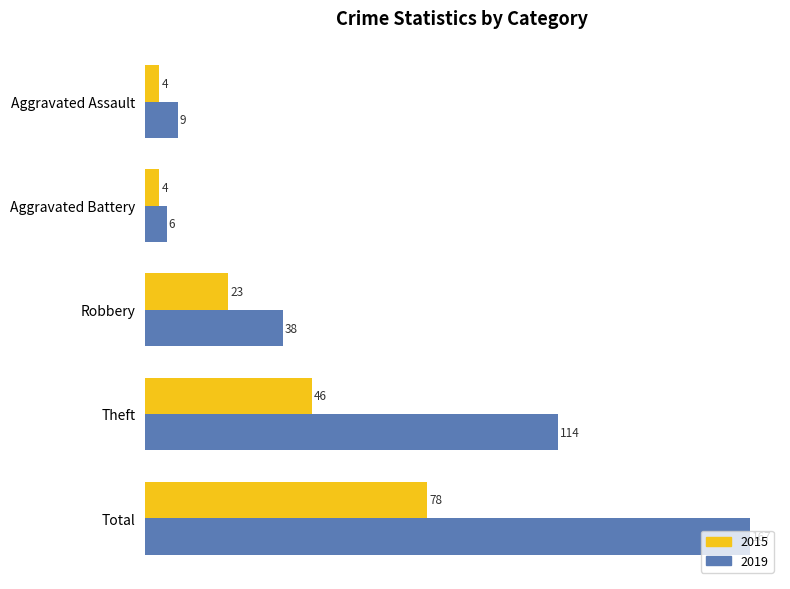

What is the maximum value shown in the chart?

167